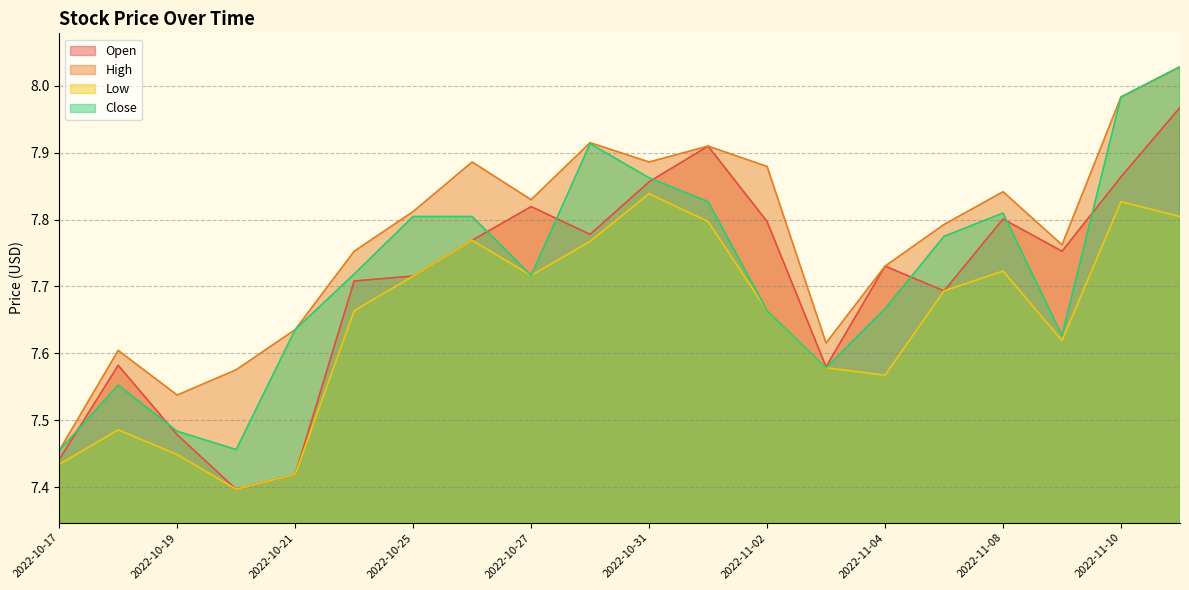

True or false: Open and High cross at least once.

False